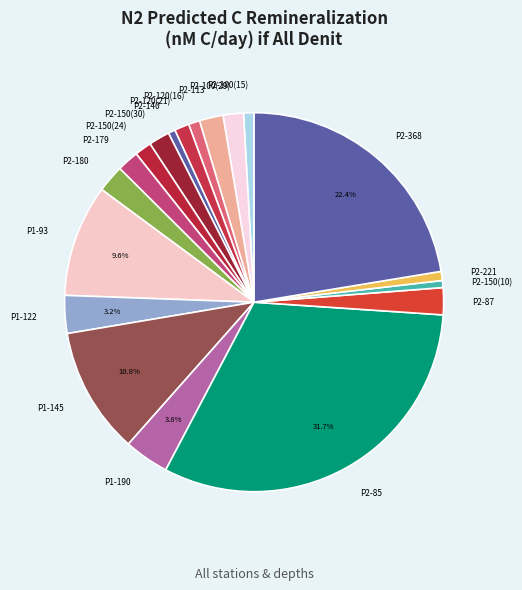

Between P2-100(29) and P1-93, which is larger?

P1-93